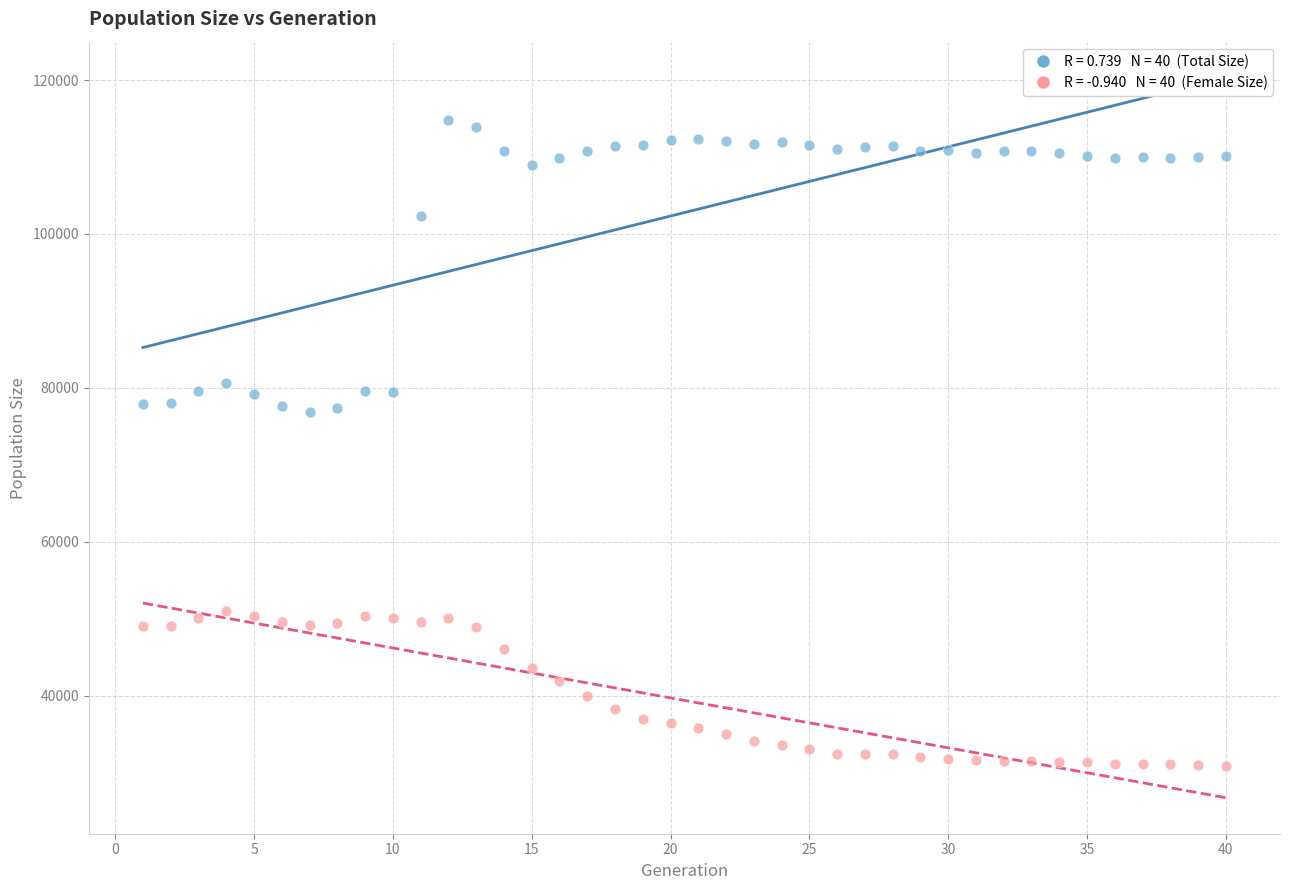

Across all data points, what is the range of Y values (max minus min)?

83860